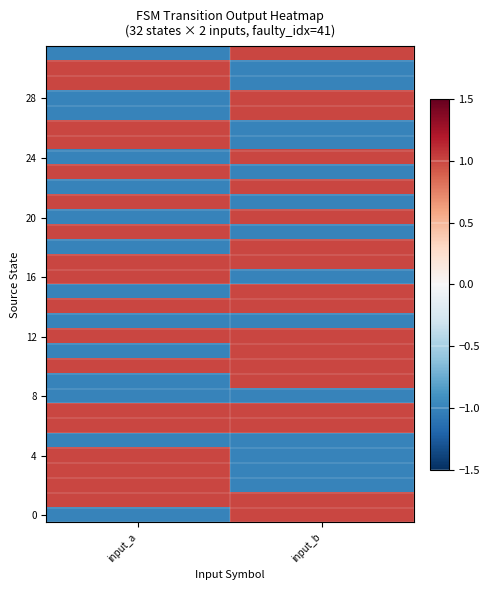

At which category is the sum across all series the highest?

input_a